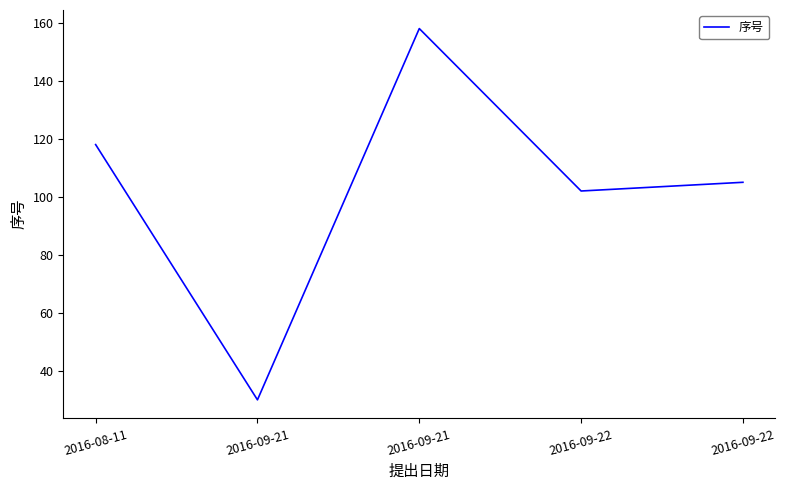

Is this an area chart (filled region under the line)?

No